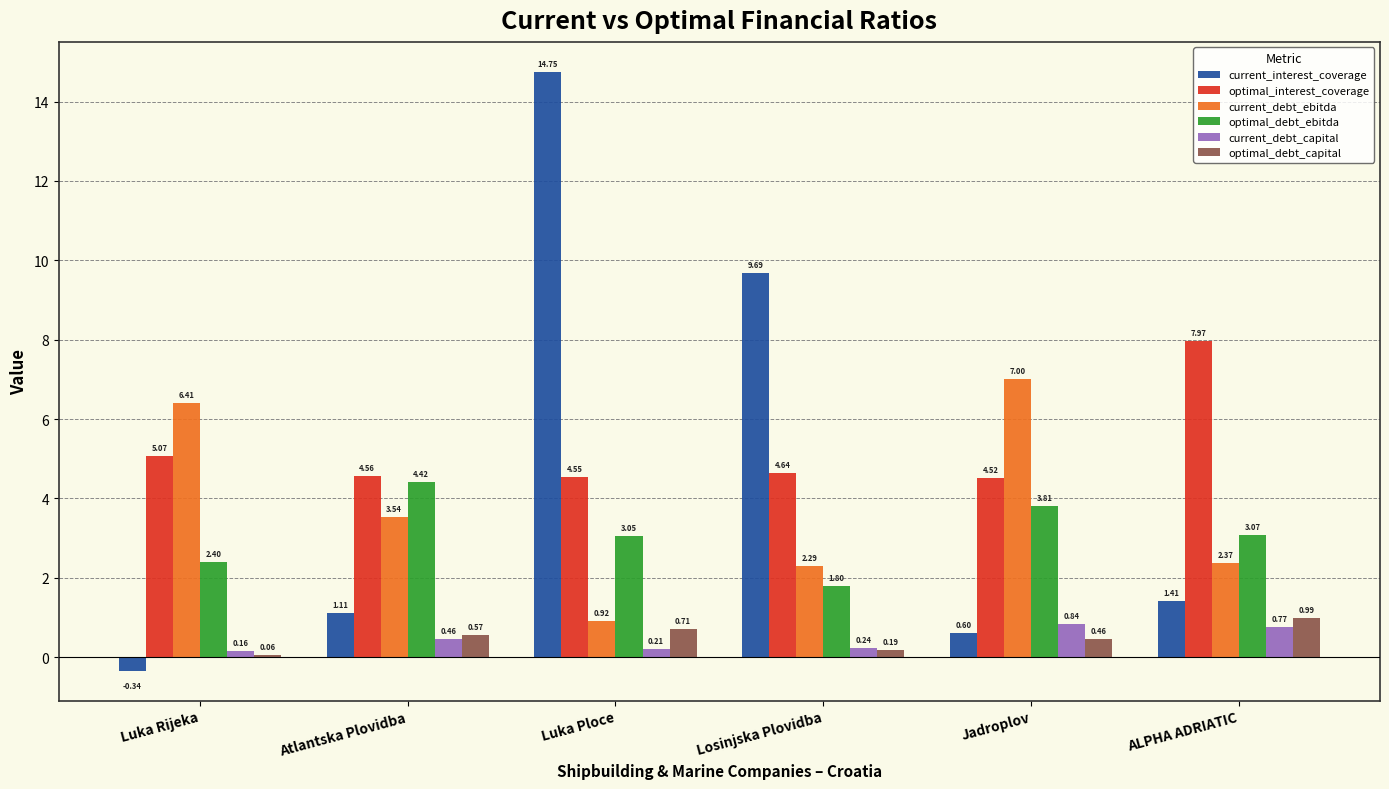

What is the lowest value of the optimal_debt_ebitda series?

1.8